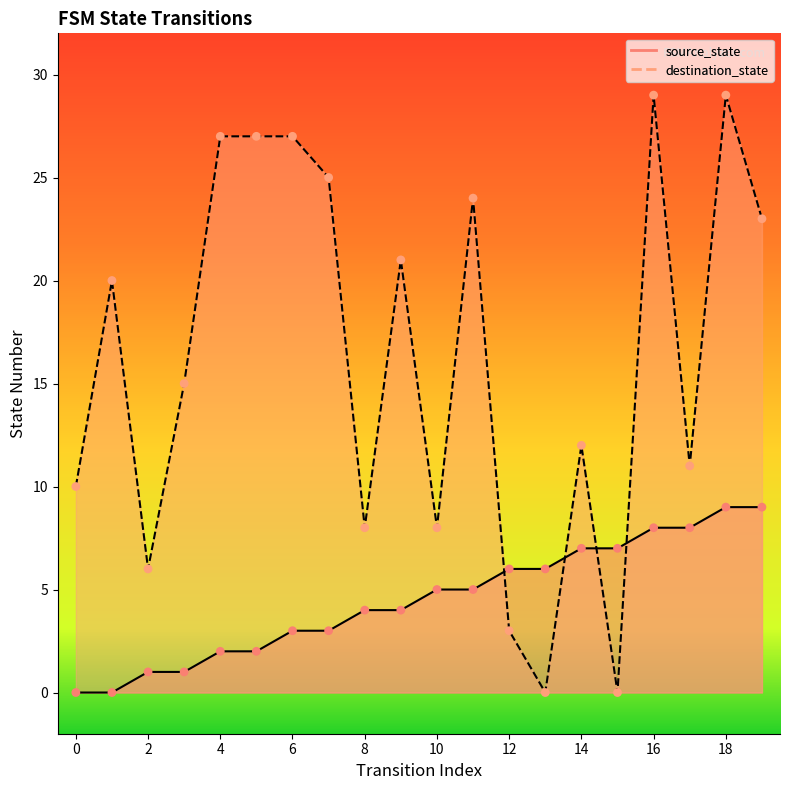

What are all the series names shown in the legend?

source_state, destination_state